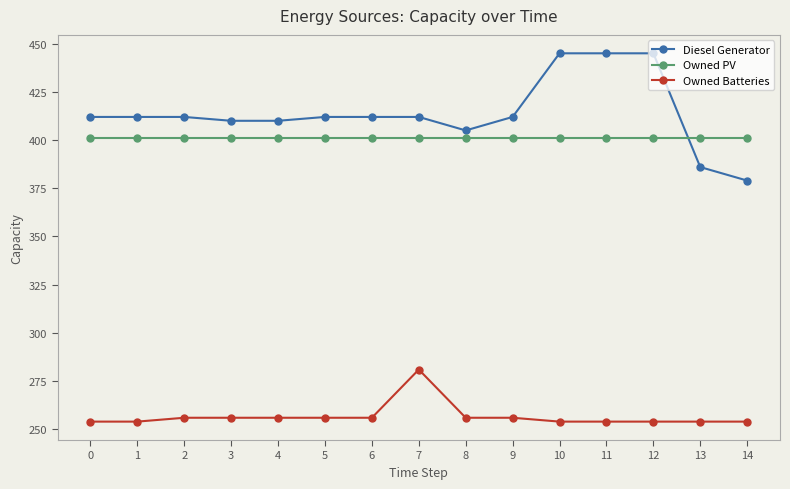

What is the value of the Diesel Generator point at the 15th from the left?

379